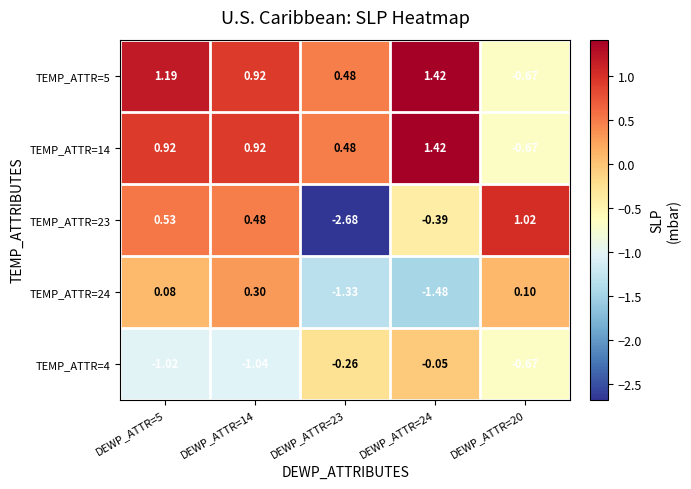

Is the value of TEMP_ATTR=5 at DEWP_ATTR=5 greater than the value of TEMP_ATTR=14 at DEWP_ATTR=23?

Yes